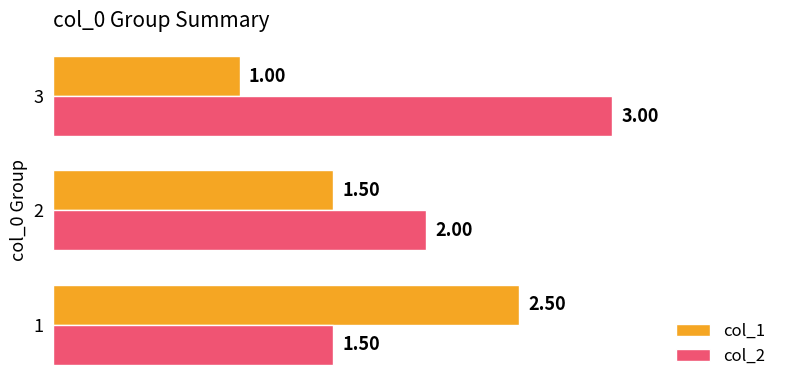

What is the difference between the second highest and minimum values in the col_1 series?

0.5